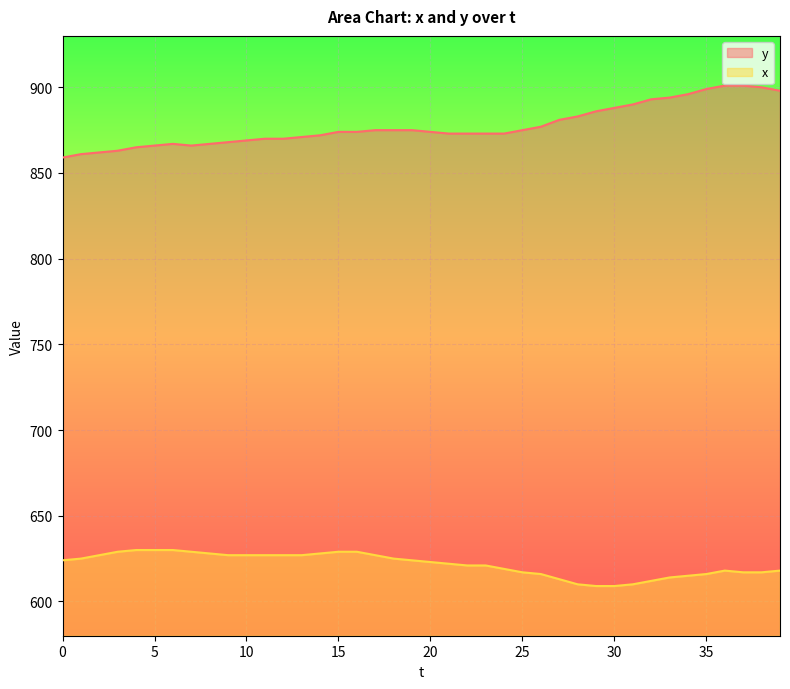

Where is y nearest to the value 880?

27